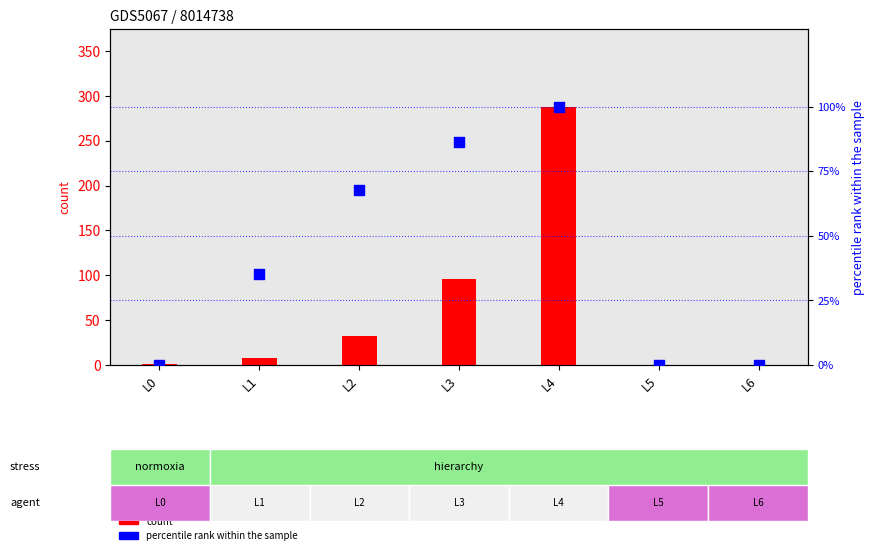

At how many categories does at least one series exceed 31?

4